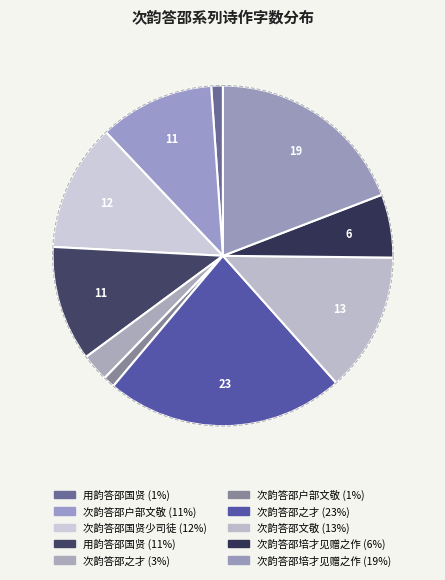

How many slices are in this pie chart?

10